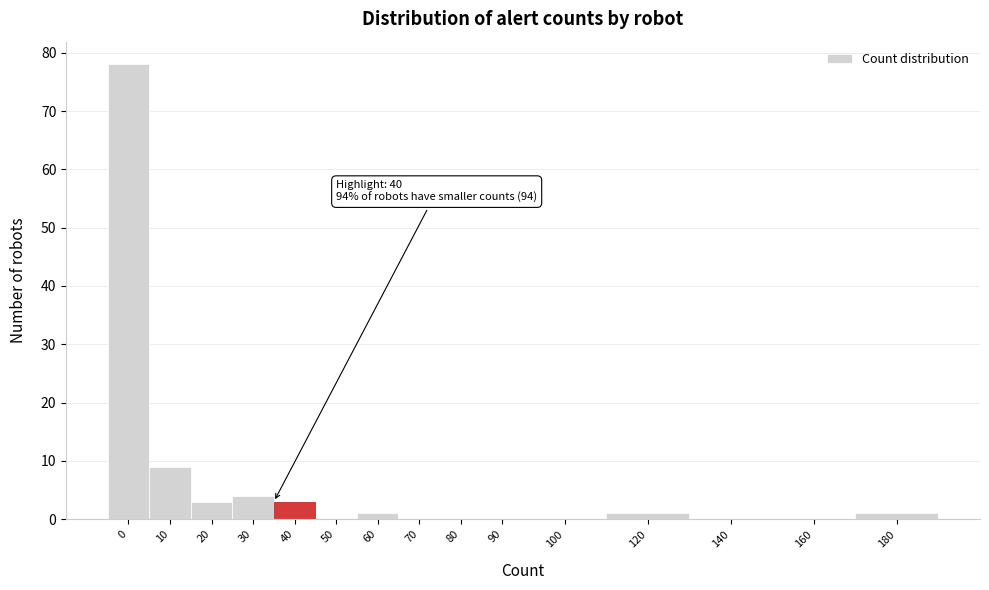

Reading left to right, transcribe all the data shown in this chart.

0=78	10=9	20=3	30=4	40=3	50=0	60=1	70=0	80=0	90=0	100=0	120=1	140=0	160=0	180=1